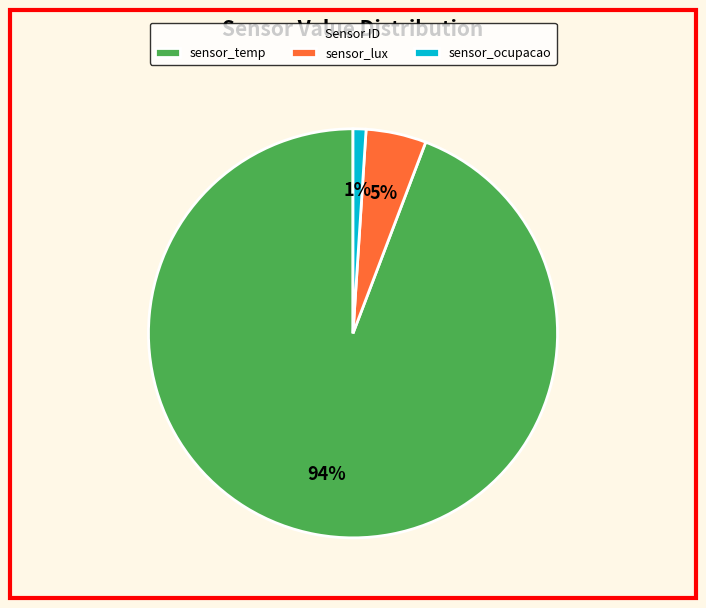

Which slice is the smallest?

sensor_ocupacao